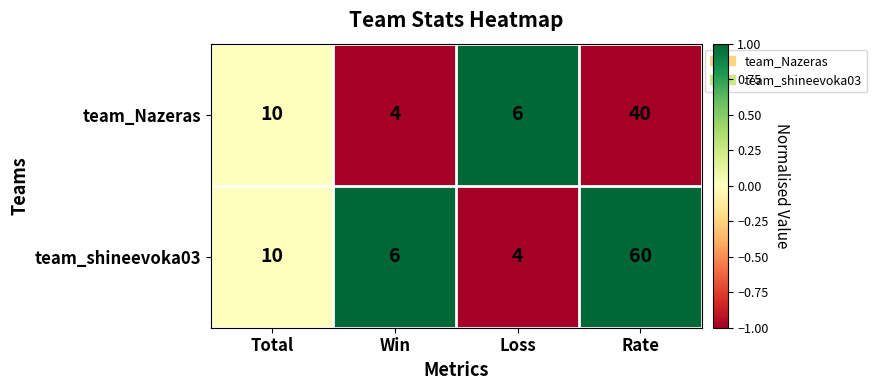

What is the average value of the team_Nazeras series?

15